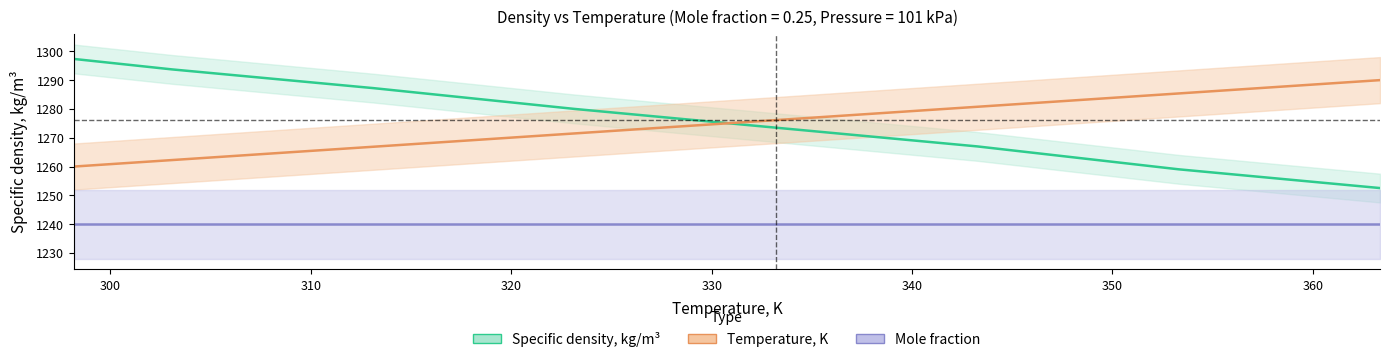

Between 313.116 and 323.163, which is larger?

313.116